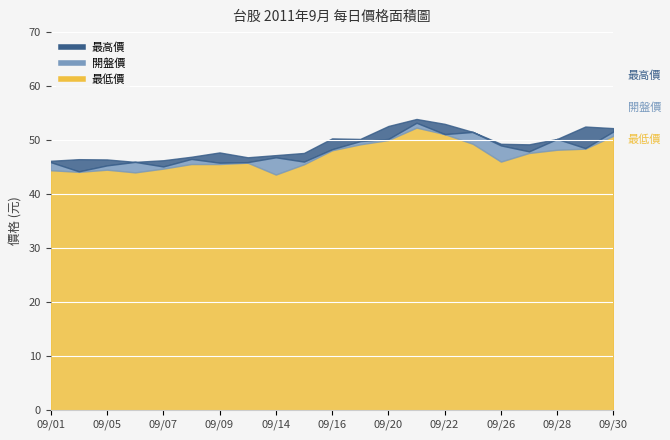

Reading right to left, transcribe all the data shown in this chart.

最高價: 09/30=52.2	09/29=52.5	09/28=50.2	09/27=49.2	09/26=49.3	09/23=51.5	09/22=53.0	09/21=53.9	09/20=52.6	09/19=50.2	09/16=50.3	09/15=47.6	09/14=47.2	09/13=46.8	09/09=47.7	09/08=46.9	09/07=46.2	09/06=46.0	09/05=46.4	09/02=46.5	09/01=46.1
開盤價: 09/30=51.6	09/29=48.5	09/28=50.2	09/27=47.9	09/26=49.0	09/23=51.5	09/22=51.1	09/21=53.2	09/20=50.2	09/19=49.8	09/16=48.3	09/15=46.0	09/14=46.8	09/13=45.9	09/09=45.8	09/08=46.5	09/07=45.1	09/06=46.0	09/05=45.3	09/02=44.2	09/01=45.9
最低價: 09/30=50.8	09/29=48.4	09/28=48.2	09/27=47.6	09/26=46.0	09/23=49.3	09/22=51.1	09/21=52.3	09/20=50.0	09/19=49.2	09/16=48.1	09/15=45.5	09/14=43.6	09/13=45.8	09/09=45.5	09/08=45.5	09/07=44.7	09/06=44.0	09/05=44.5	09/02=44.1	09/01=44.4